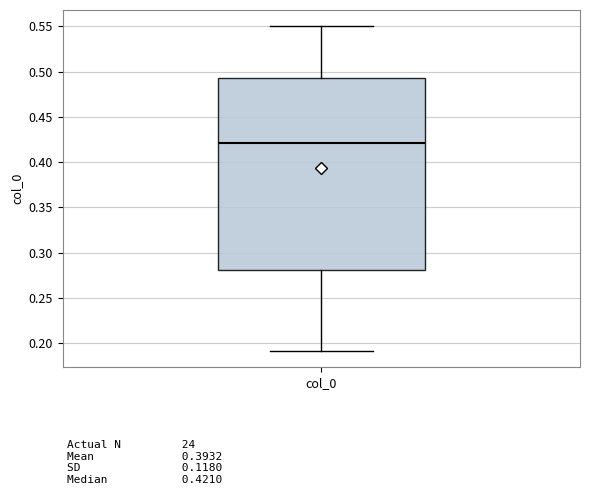

Read this box plot against the y-axis: the position of the median line, the range covered by the box, and the ends of both whiskers. The values are not printed on the chart, so give them approximately, as read against the axis.

median 0.420, box 0.280 to 0.495, whiskers 0.190 to 0.550